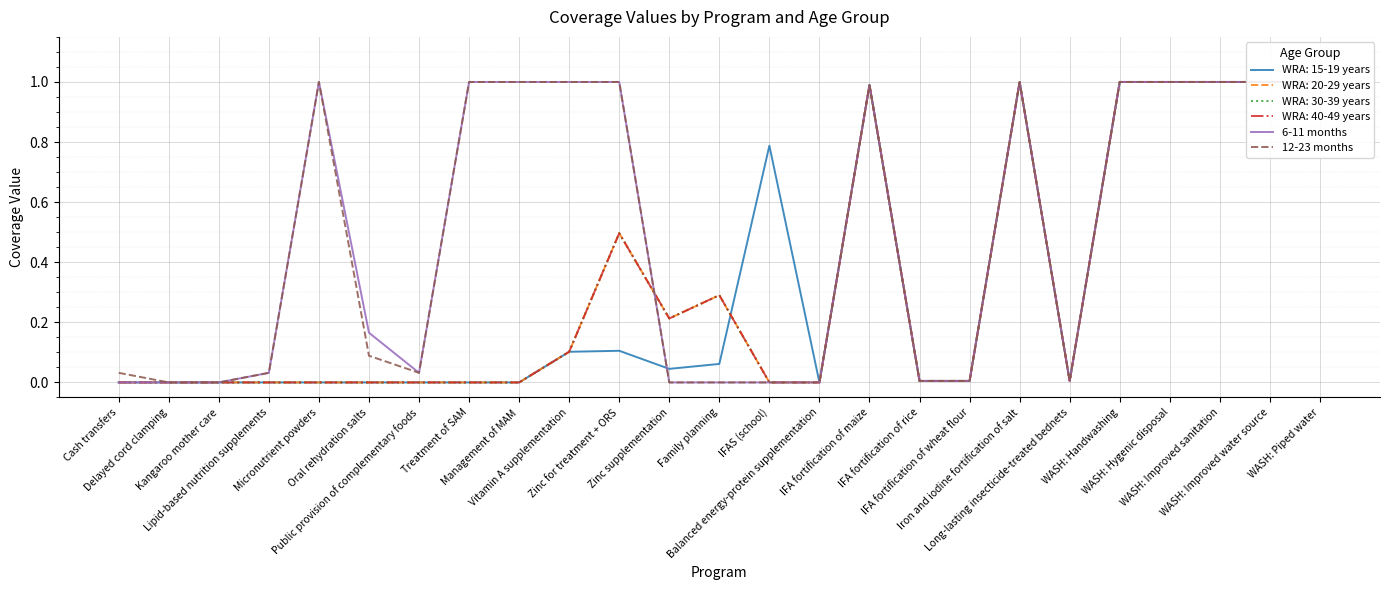

What are all the series names shown in the legend?

6-11 months, 12-23 months